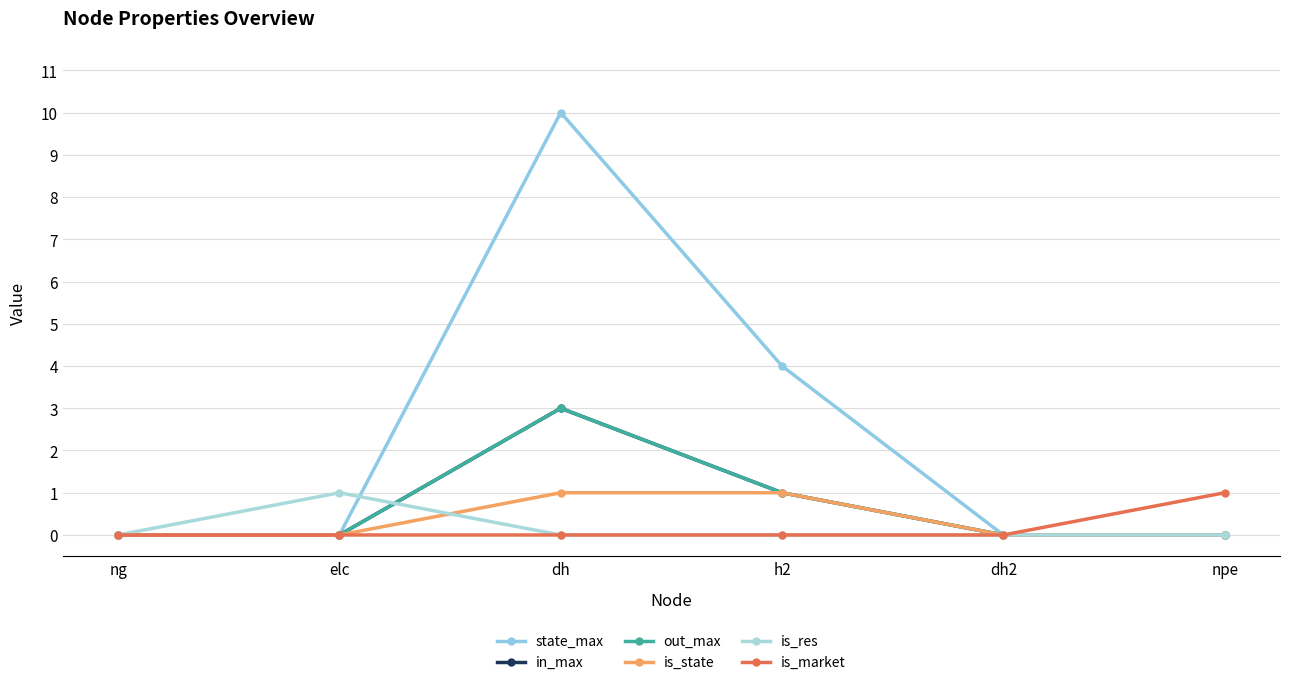

What is the value of the is_market point at the 6th from the left?

1